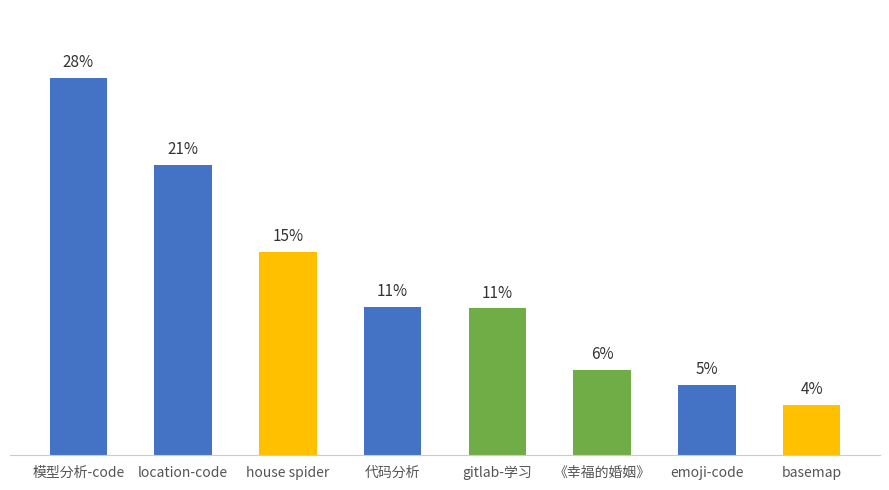

What is the ratio of the value at emoji-code to the value at basemap?

1.4